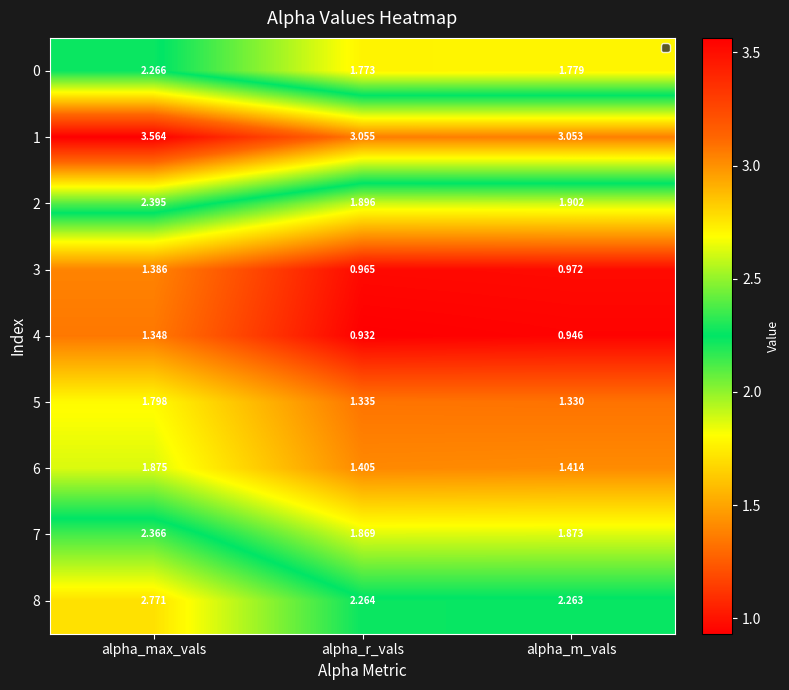

What is the total value across all series at alpha_max_vals?

19.8